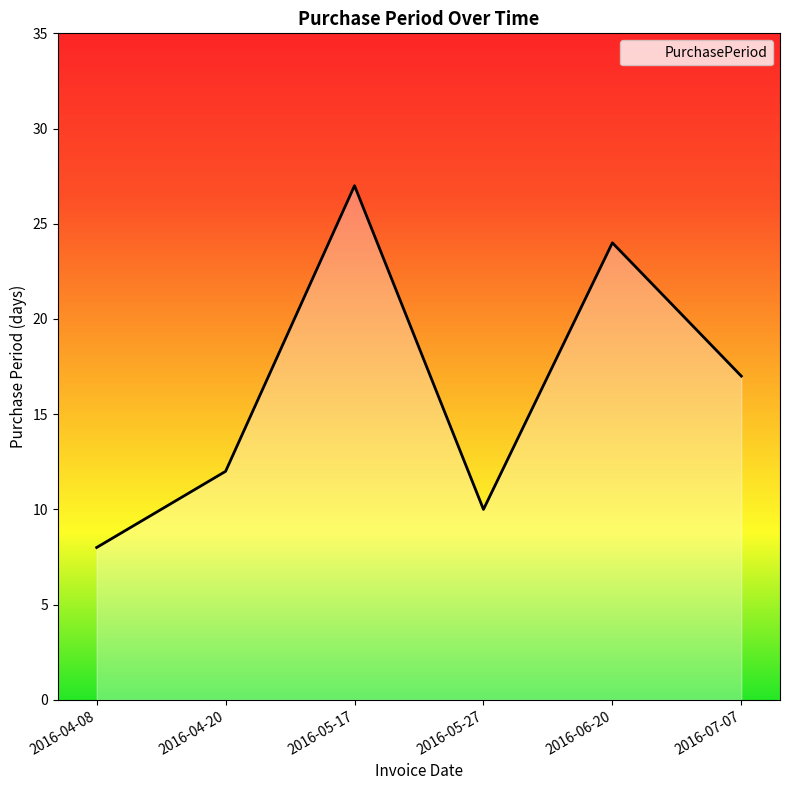

What is the ratio of the value at 2016-04-08 to the value at 2016-07-07?

0.5